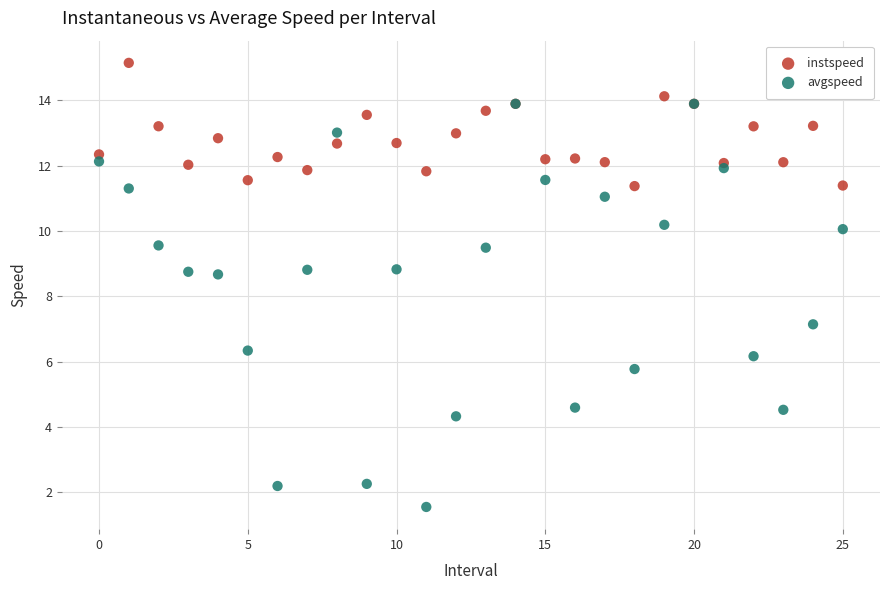

Which series contains the lowest Y value?

avgspeed